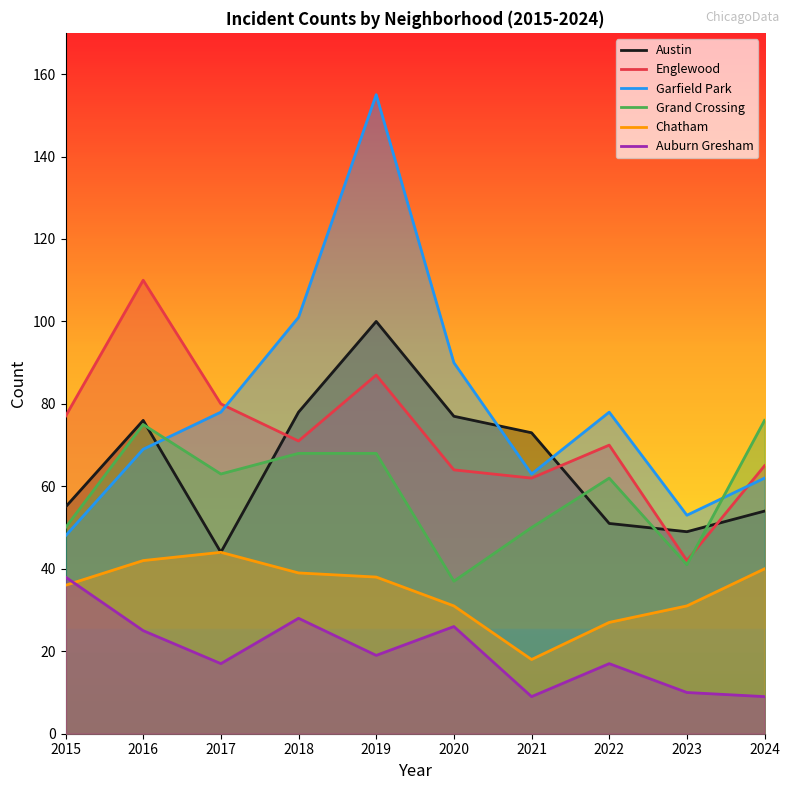

Is the value of Grand Crossing at 2020 greater than the value of Garfield Park at 2023?

No